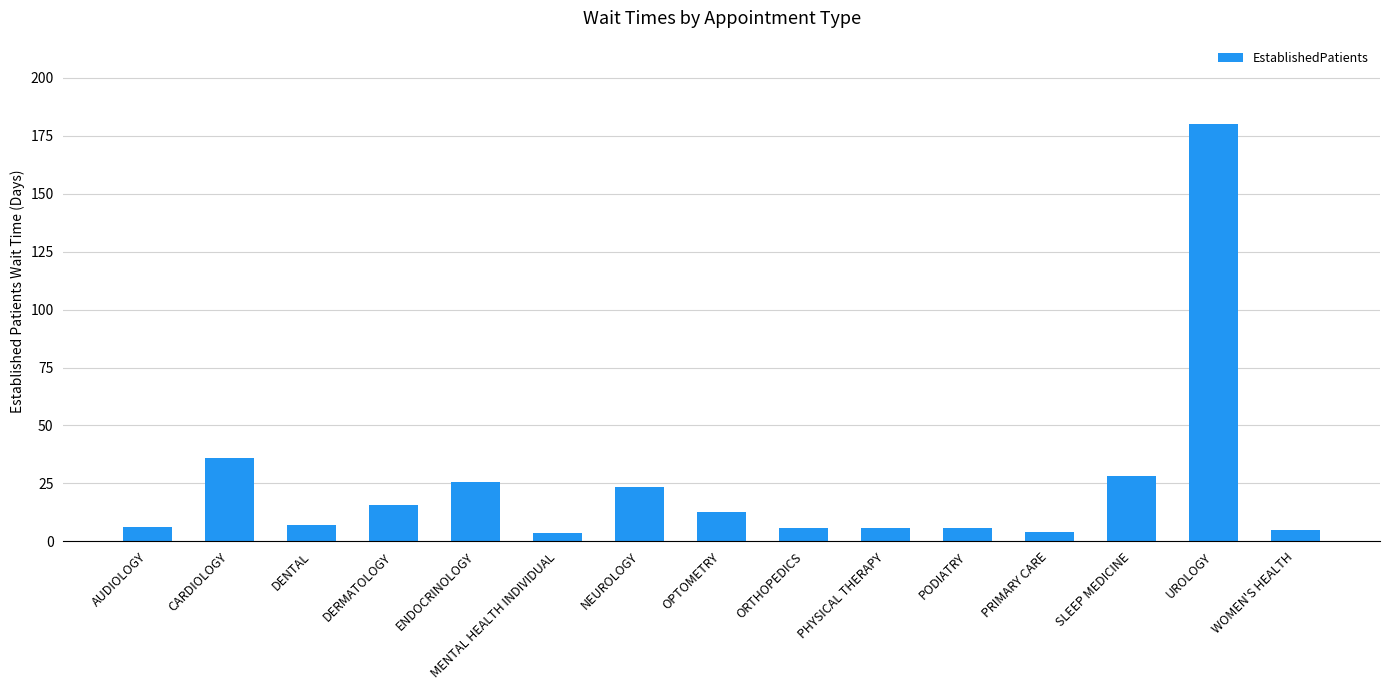

Are the bars horizontal?

No